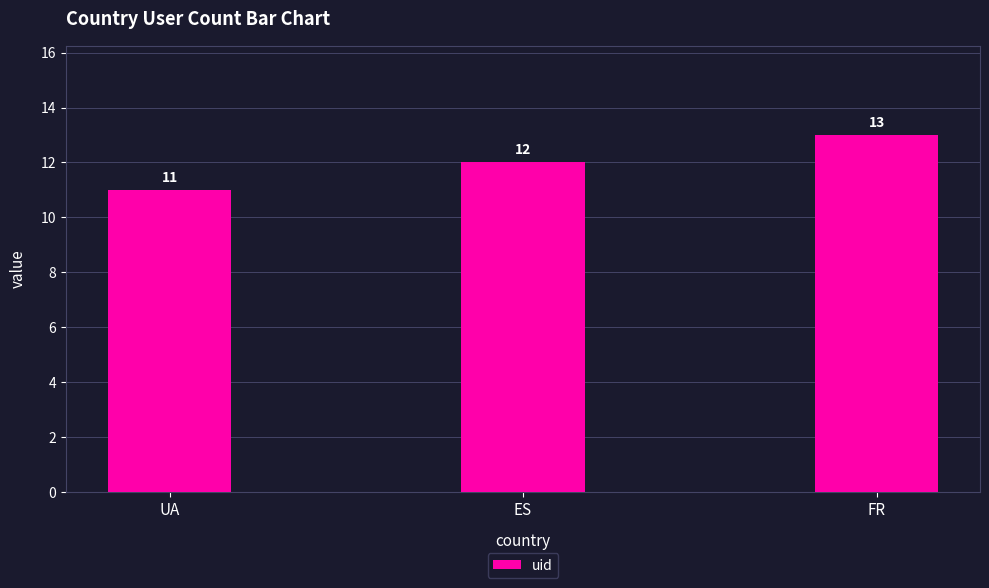

What is the label of the 3rd bar from the right?

UA